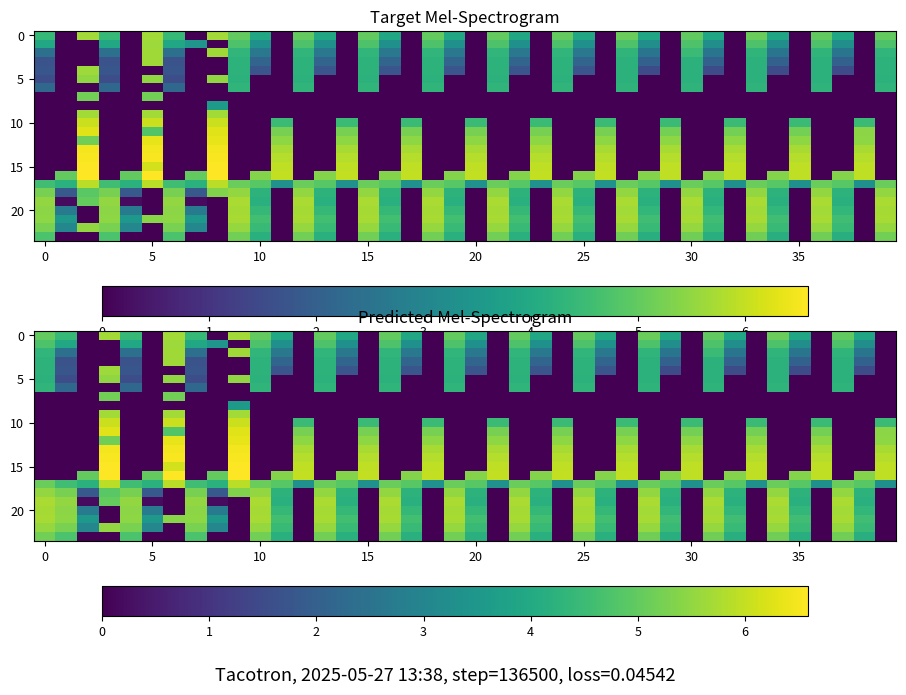

At how many categories does at least one series exceed 3?

40